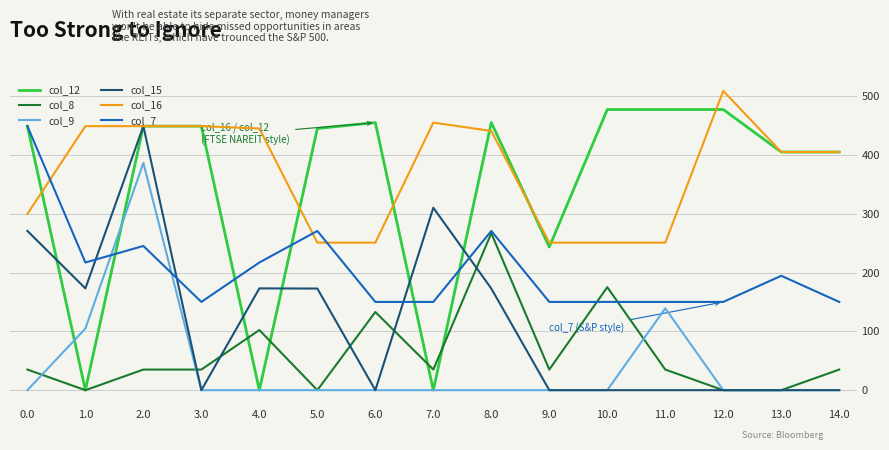

What is the spread (max minus min) of values at 14.0?

405.0